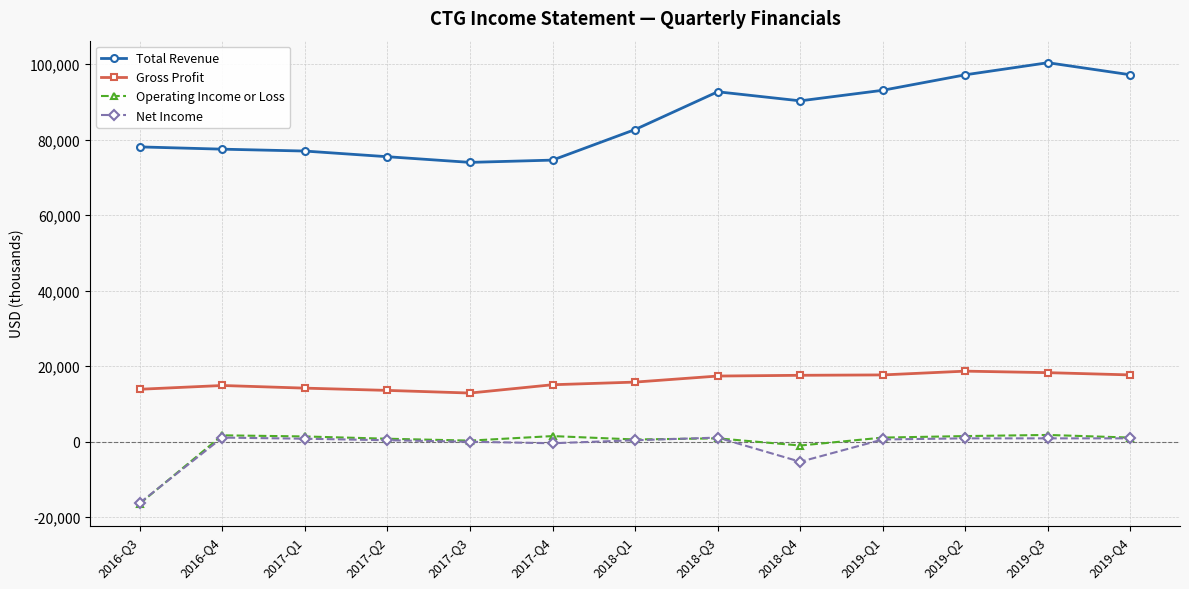

What is the smallest value displayed?

-16400